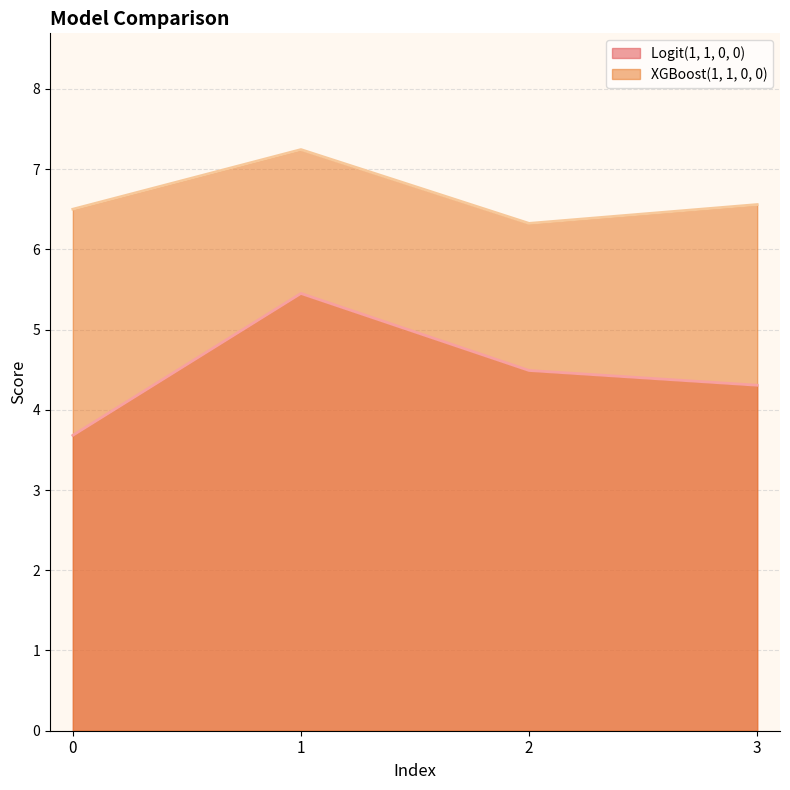

True or false: Logit(1, 1, 0, 0) and XGBoost(1, 1, 0, 0) cross at least once.

False